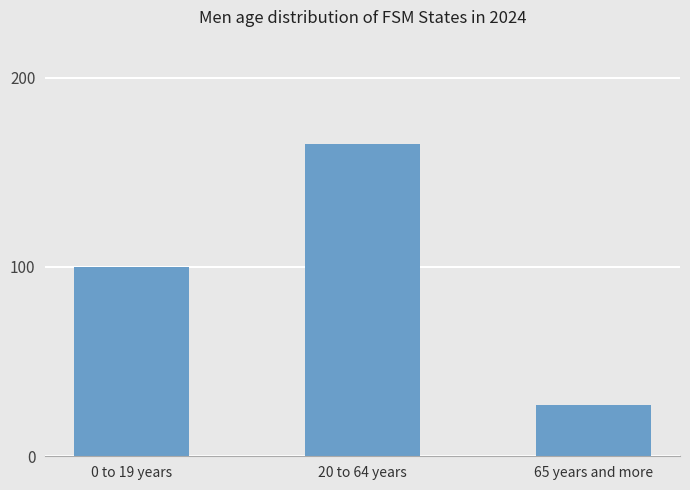

How many data points are less than 100?

1